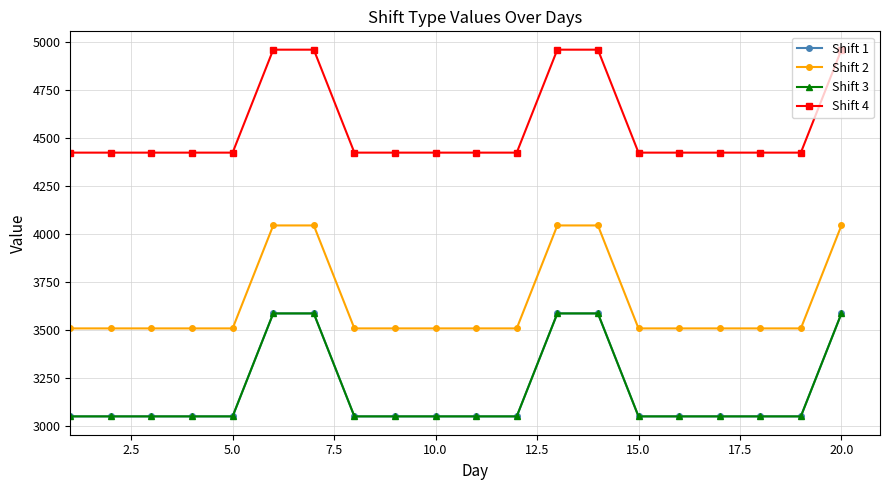

How many Shift 1 values are between 3052 and 3588?

20